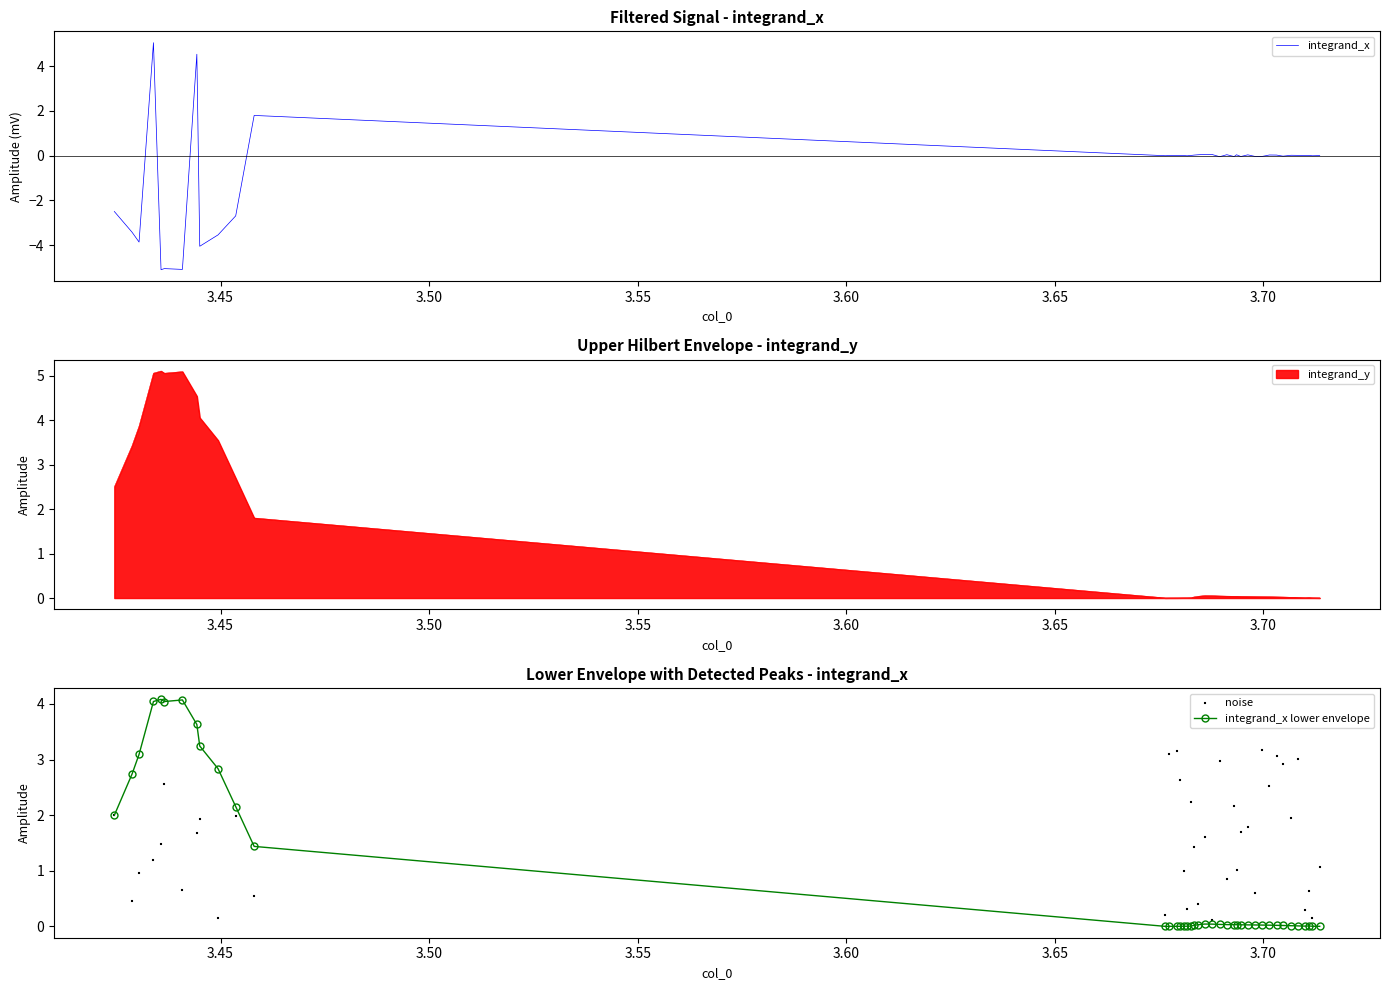

What is the highest value of the integrand_x lower envelope series?

4.1